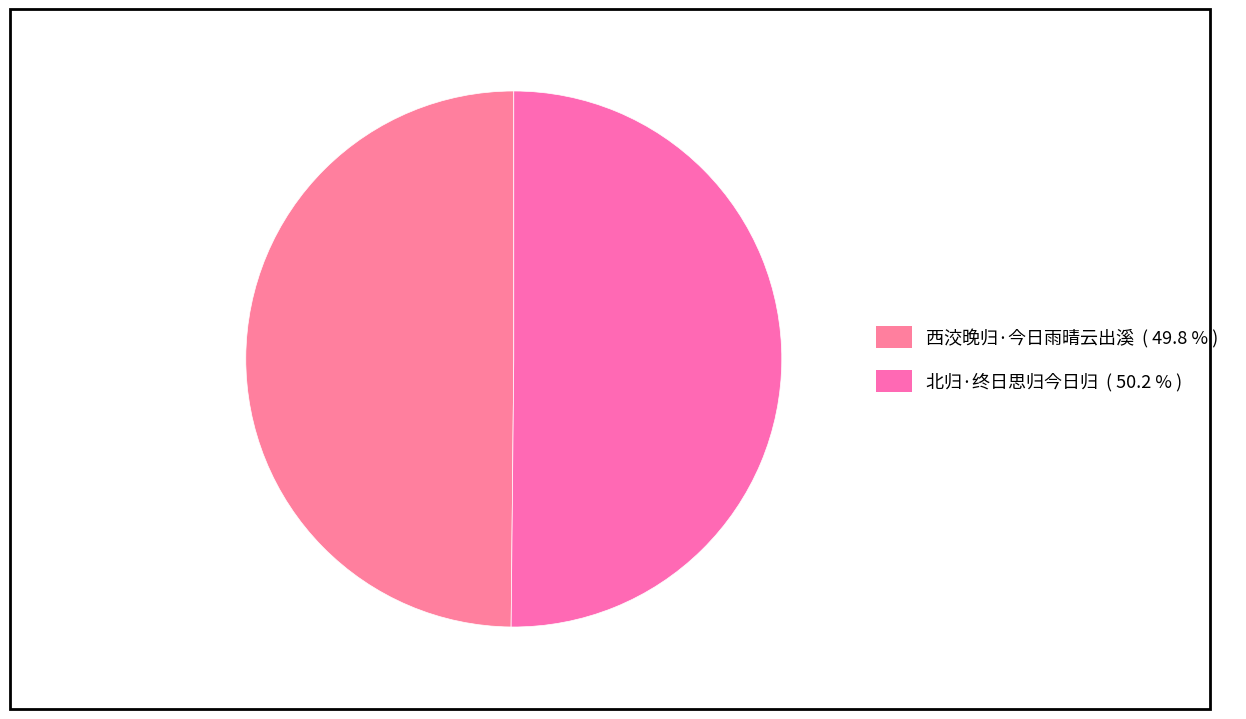

Combined, what portion of the pie is 西洨晚归·今日雨晴云出溪 and 北归·终日思归今日归?

100.0%